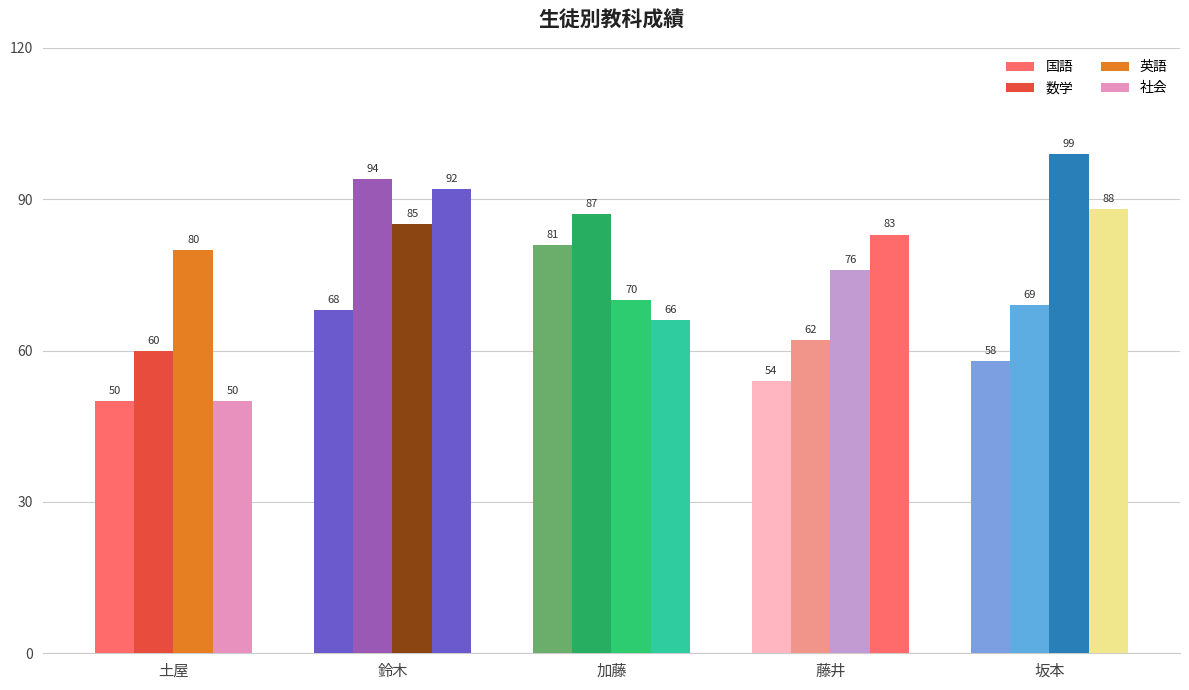

At which category does the chart reach its minimum across all series?

土屋